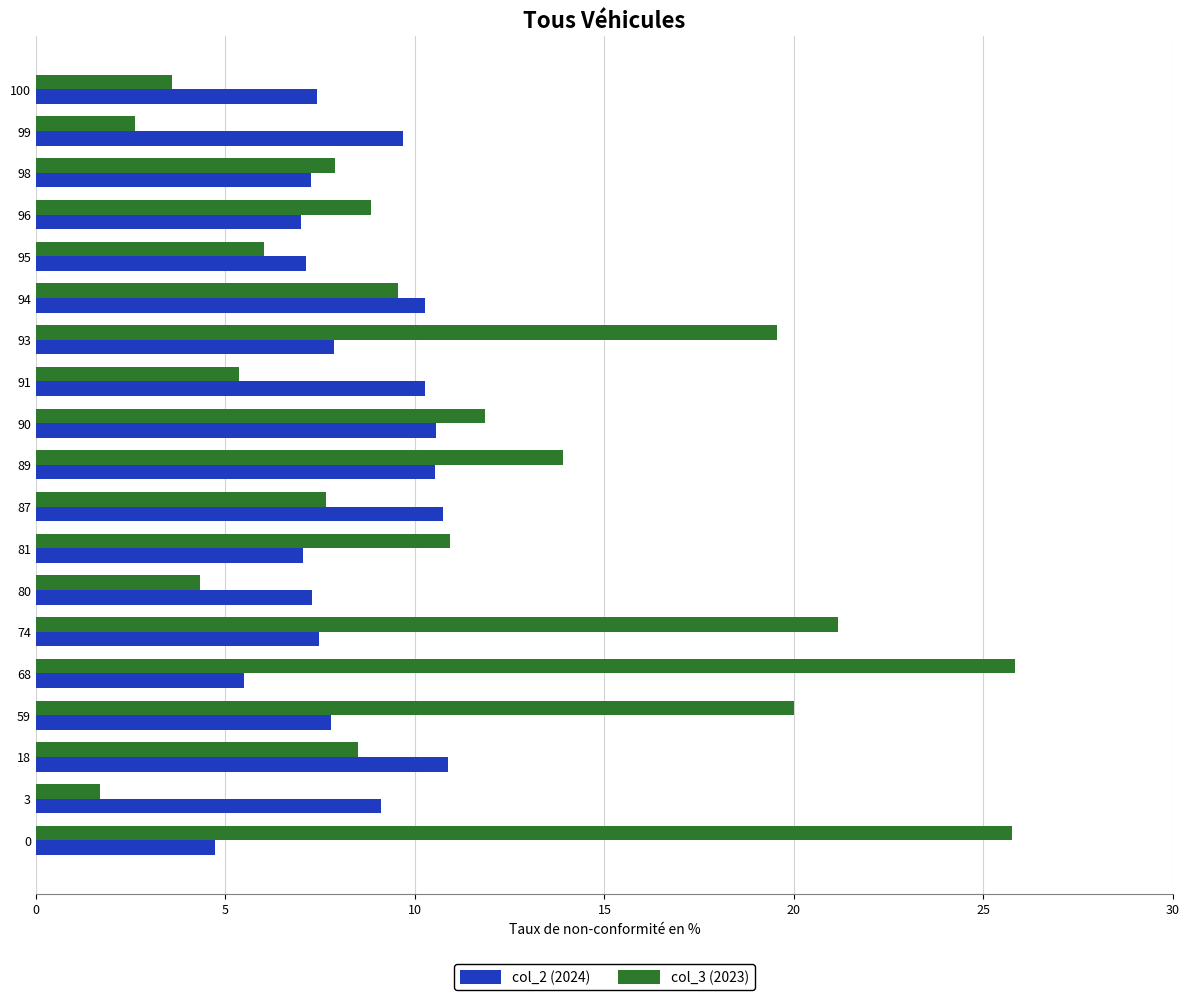

Rank the series by their average value, from lowest to highest.

col_2 (2024), col_3 (2023)